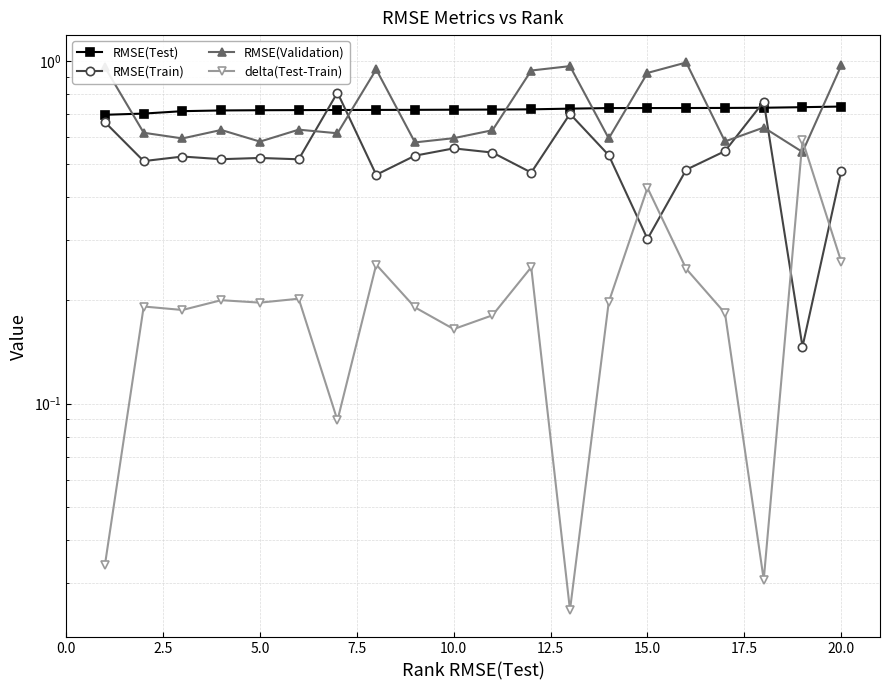

What are all the series names shown in the legend?

RMSE(Test), RMSE(Train), RMSE(Validation), delta(Test-Train)